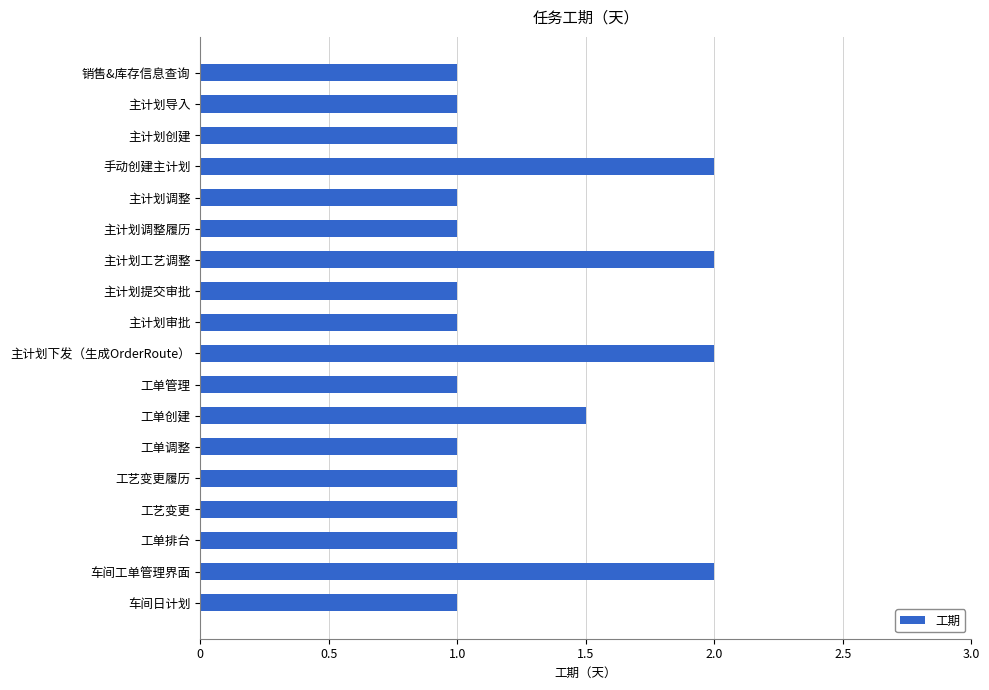

What value does the data have at 车间工单管理界面?

2.0